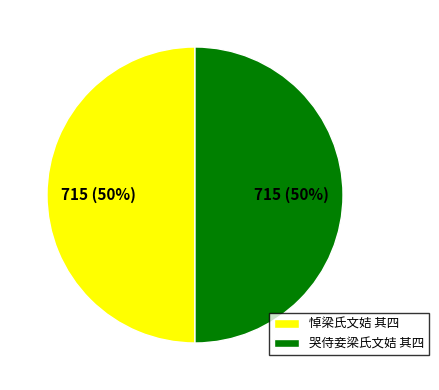

What percentage is the 哭侍妾梁氏文姞 其四 slice, to the nearest percent?

50%